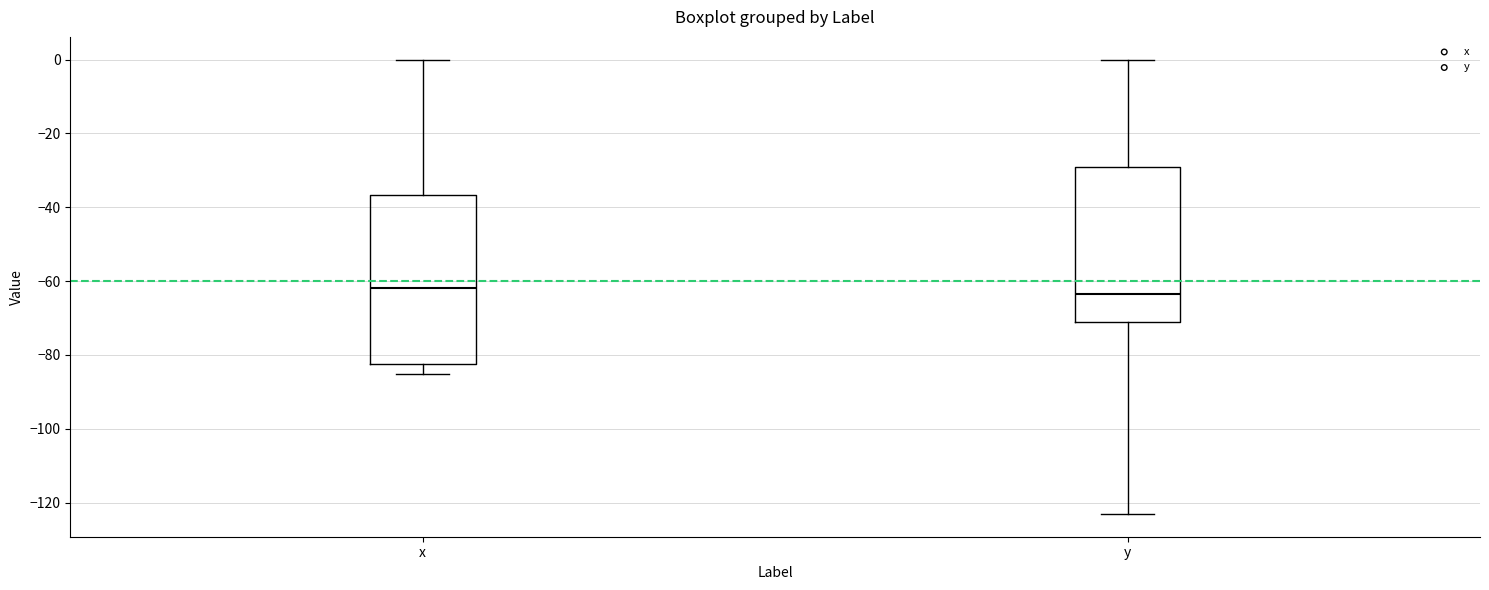

Reading left to right, read every box against the y-axis: the position of its median line, the range the box covers, and the ends of its whiskers. The values are not printed on the chart, so give them approximately, as read against the axis.

x: median -62, box -82 to -36, whiskers -86 to 0
y: median -64, box -70 to -30, whiskers -124 to 0